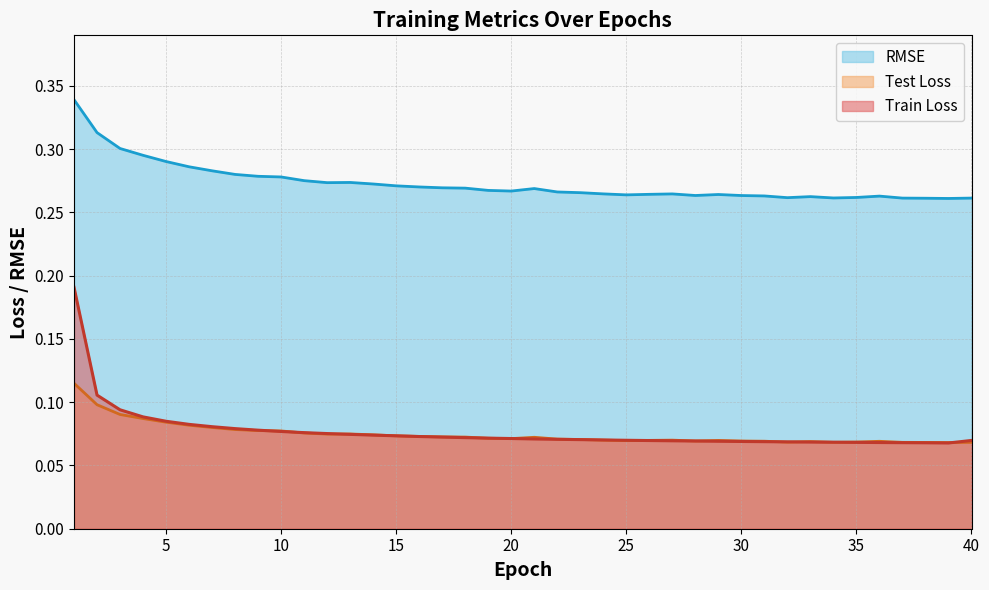

Between which two adjacent categories do Train Loss and Test Loss first intersect?

9 and 10